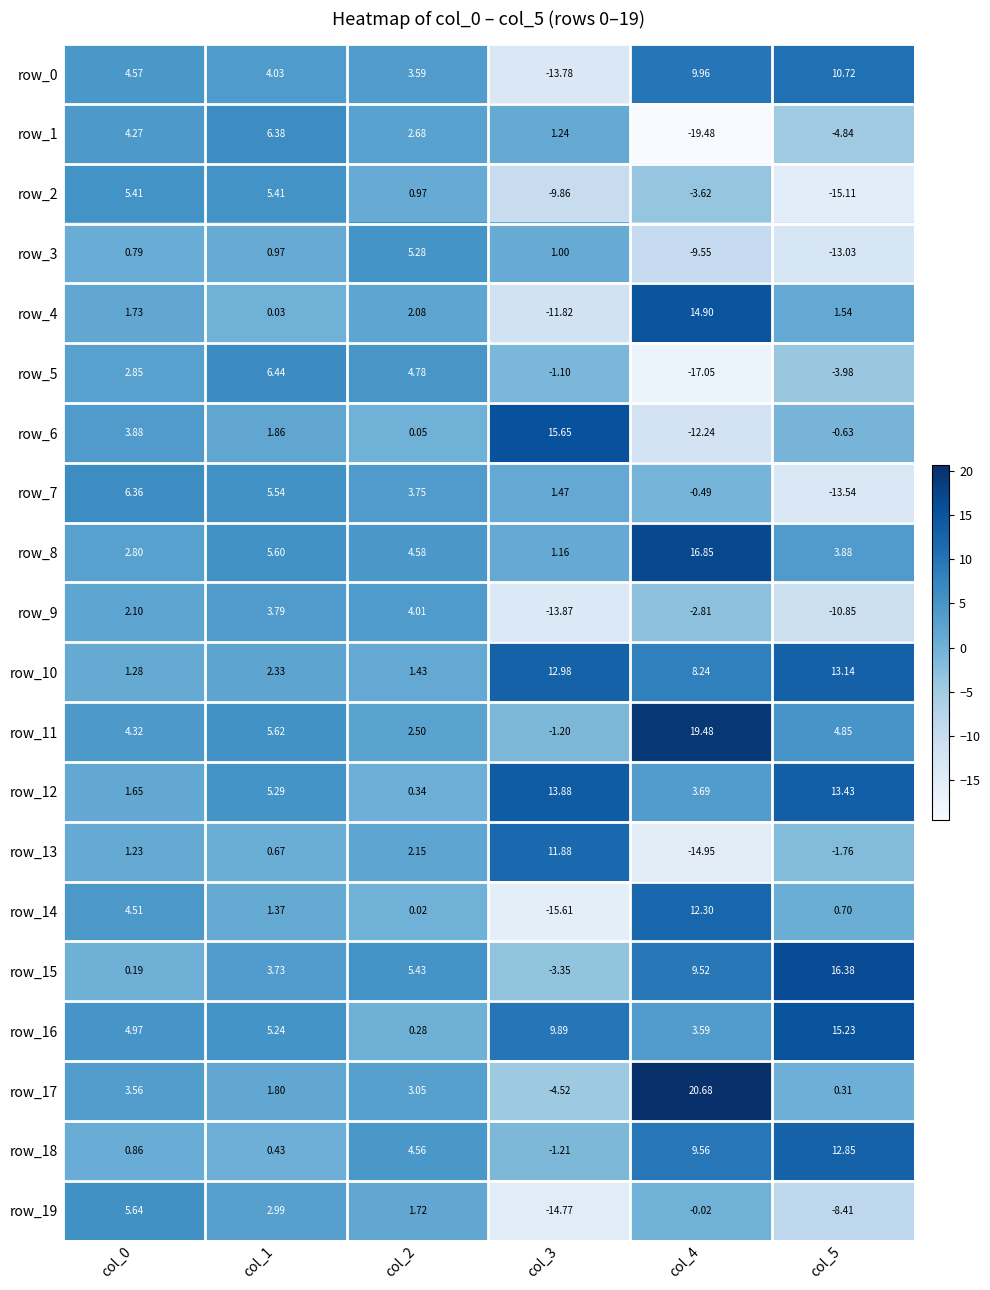

What is the sum of the row_9 values at col_1 and col_0?

5.9